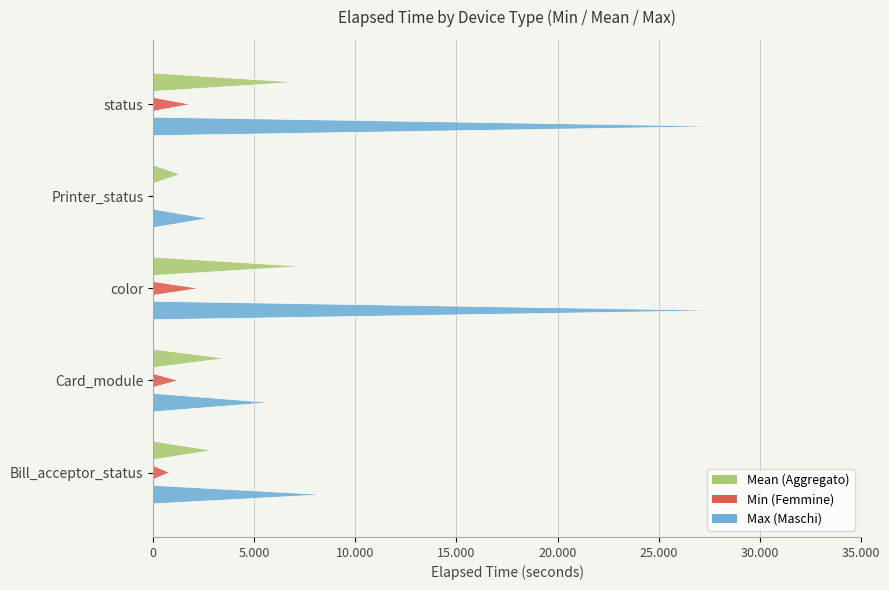

At which category is the sum across all series the highest?

status